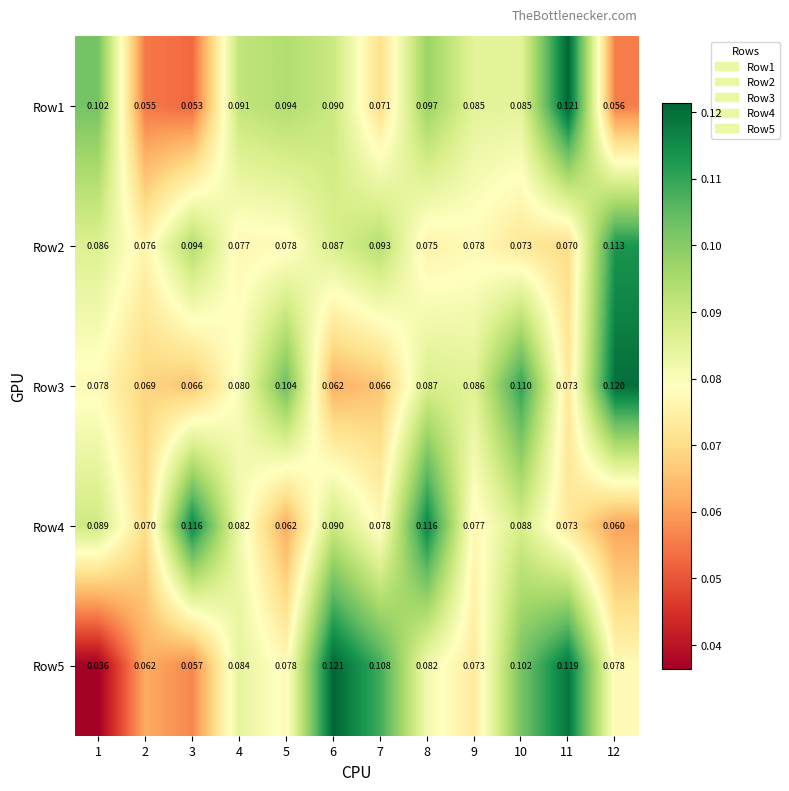

Is the value of Row1 at 6 greater than the value of Row4 at 3?

No